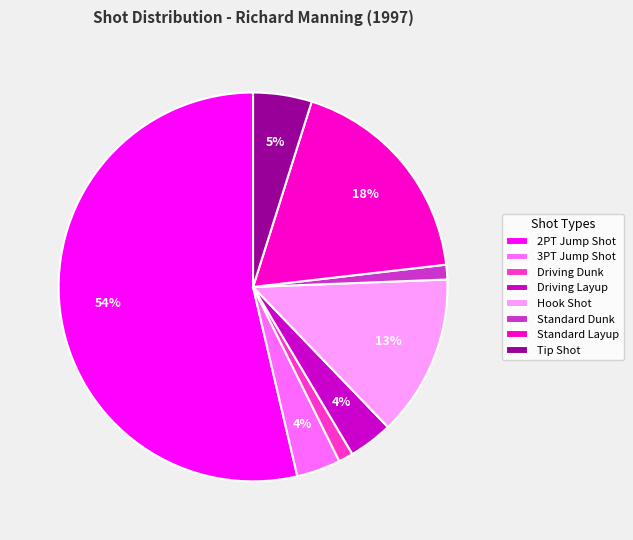

Does Standard Layup represent more than half of the total?

No